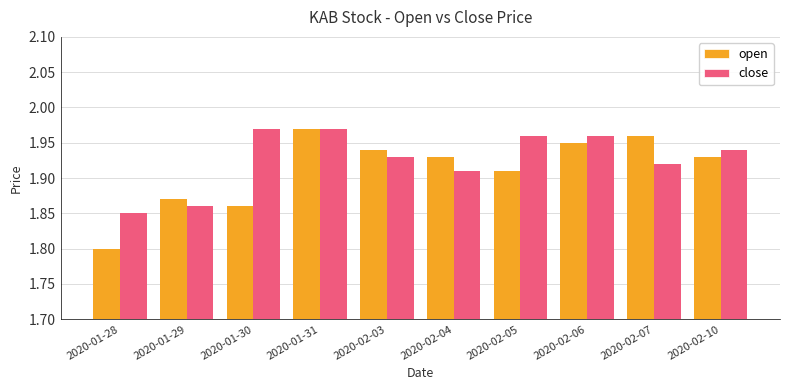

What is the difference between the maximum and minimum values in the close series?

0.1